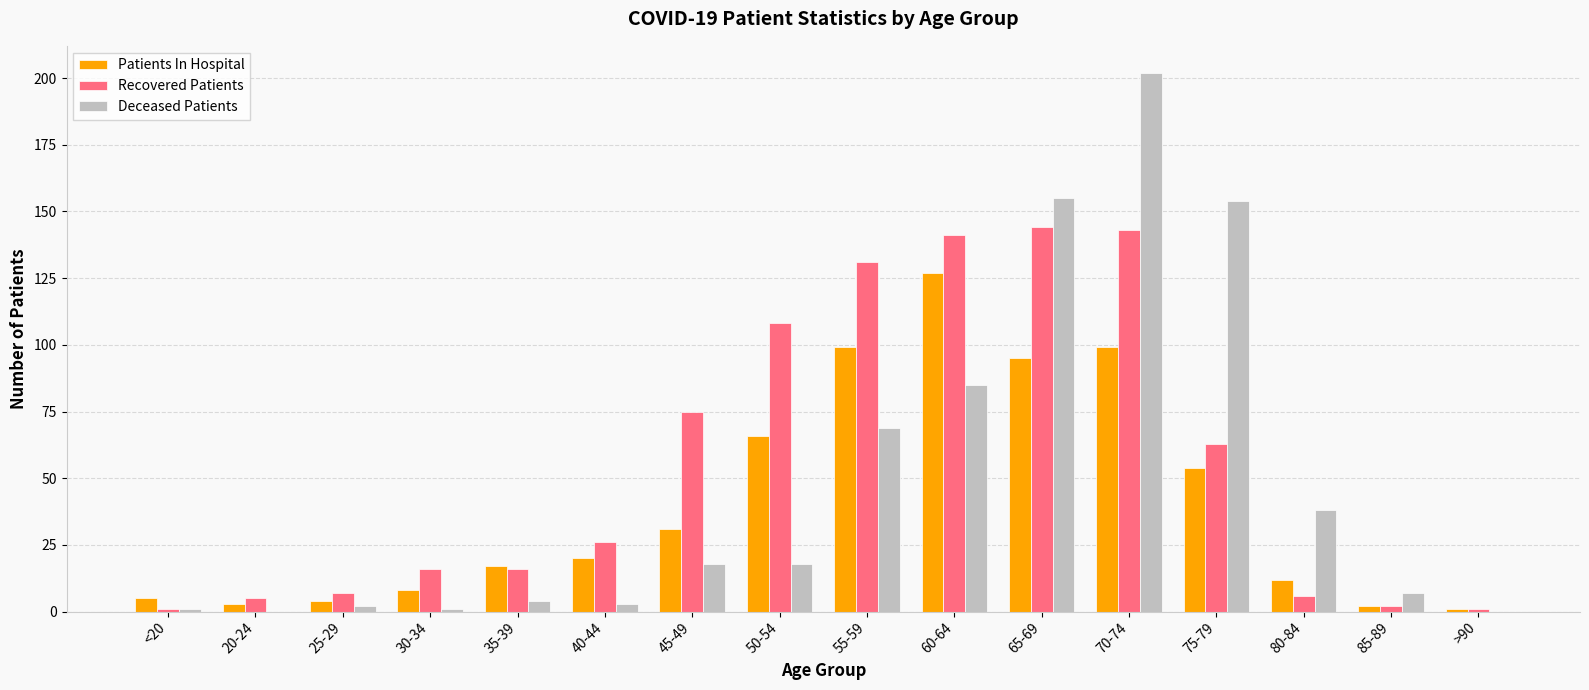

True or false: Recovered Patients has a value of 201 at 65-69.

False